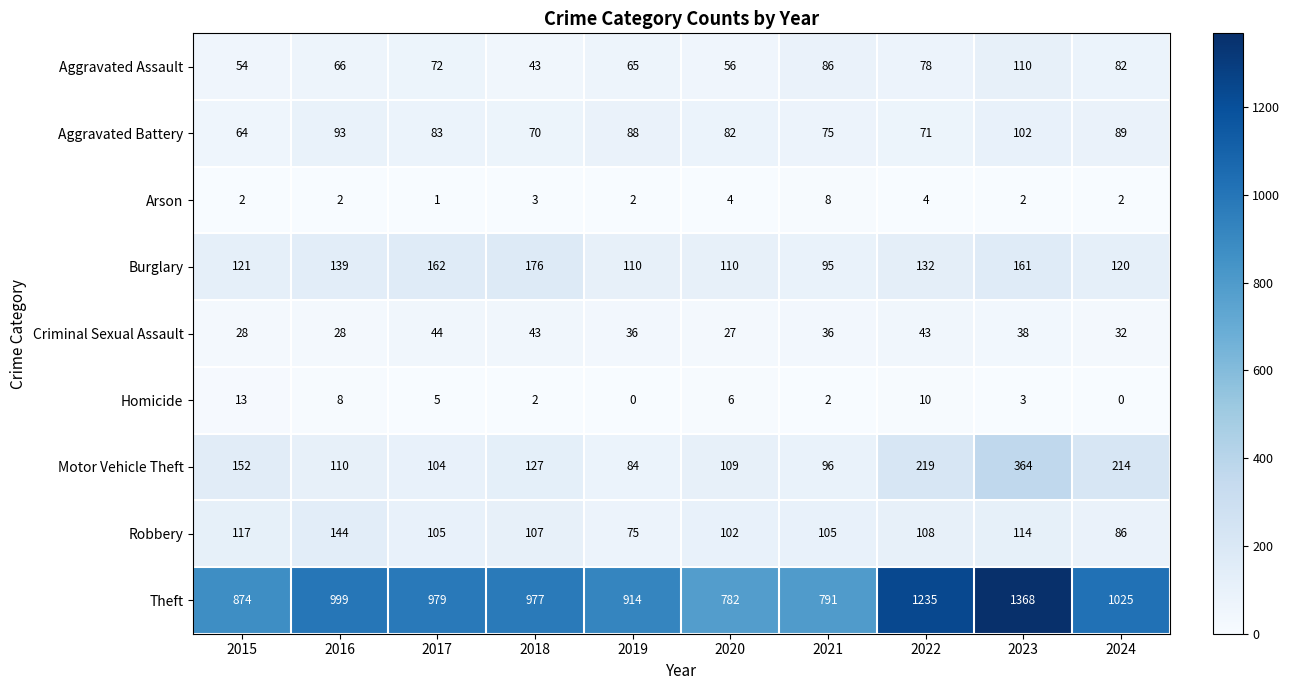

At 2023, list the series in order from smallest to largest.

Arson, Homicide, Criminal Sexual Assault, Aggravated Battery, Aggravated Assault, Robbery, Burglary, Motor Vehicle Theft, Theft